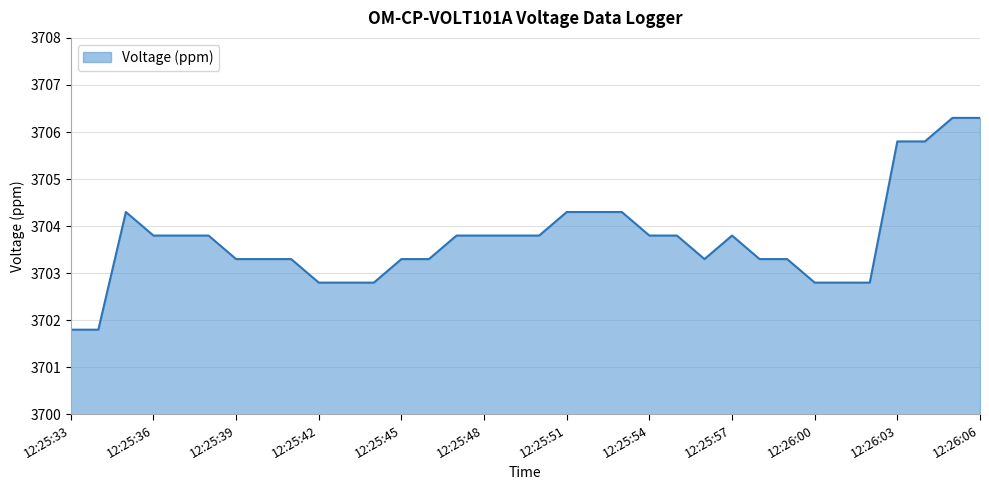

What is the minimum value shown in the chart?

3701.8